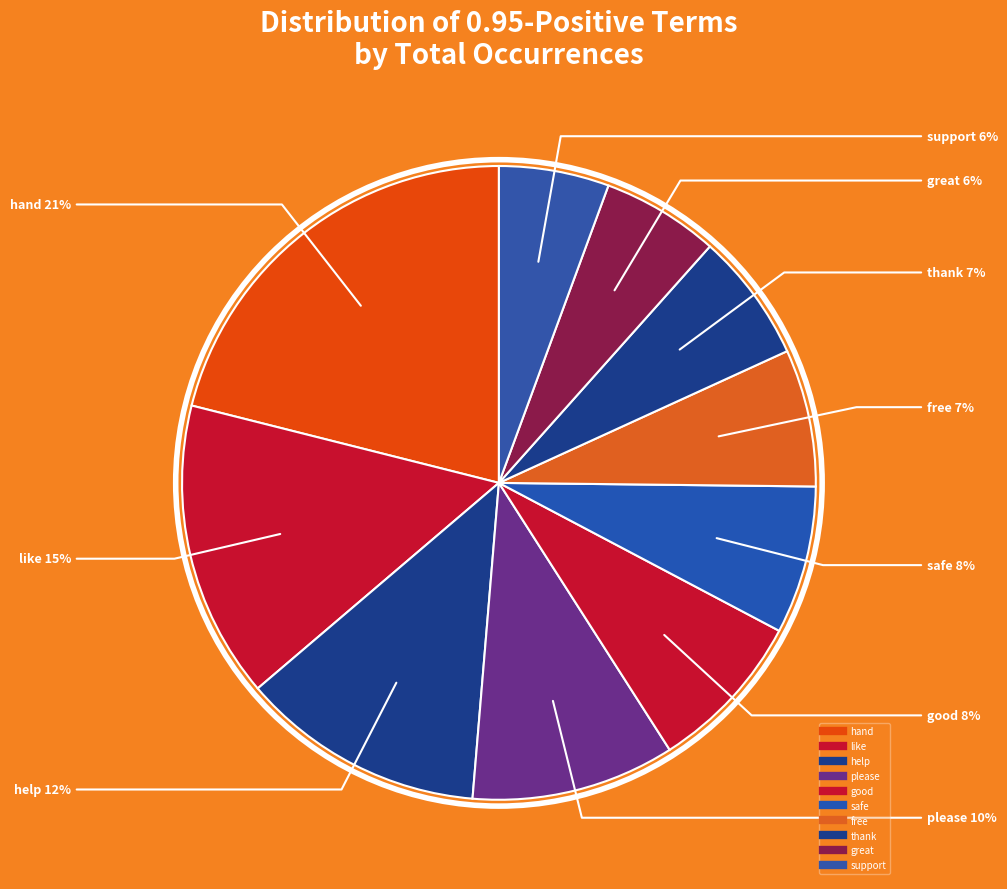

How many segments does this pie chart have?

10